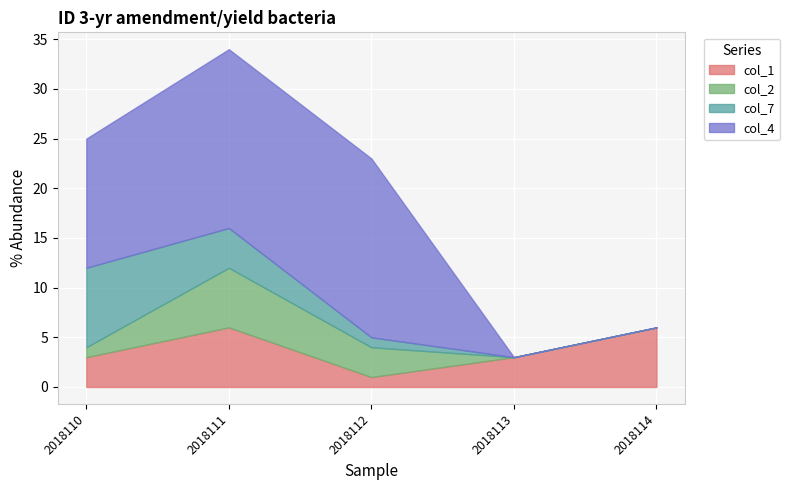

At which label does col_1 first exceed 3?

2018111